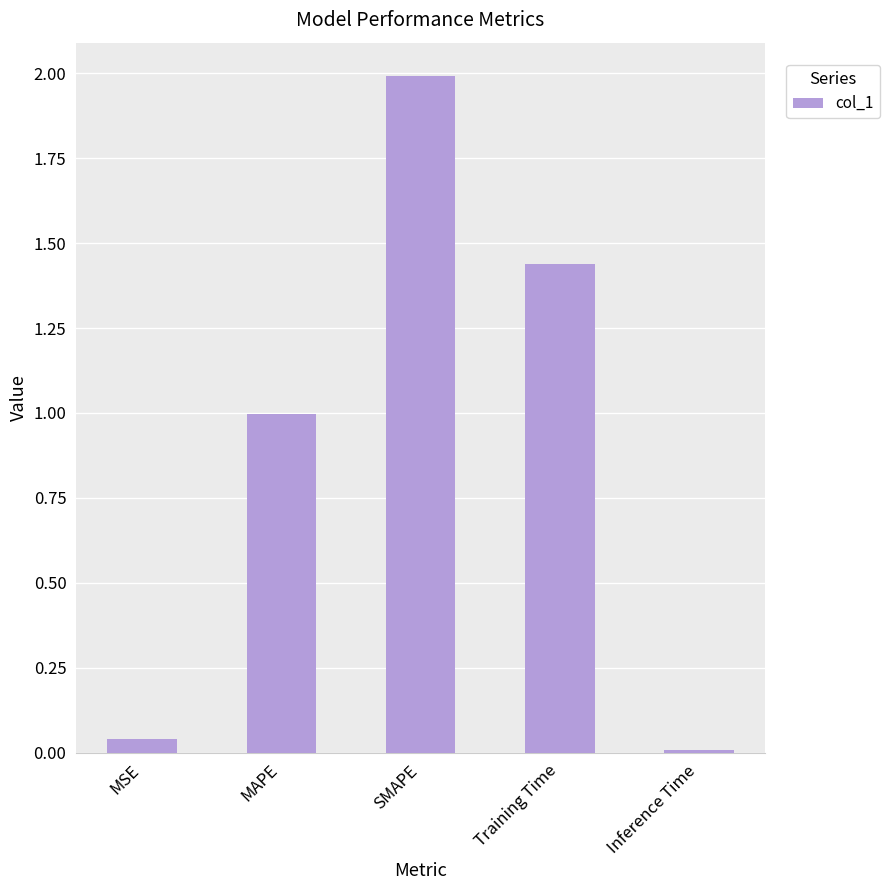

What is the sum of the values at MAPE and Training Time?

2.4